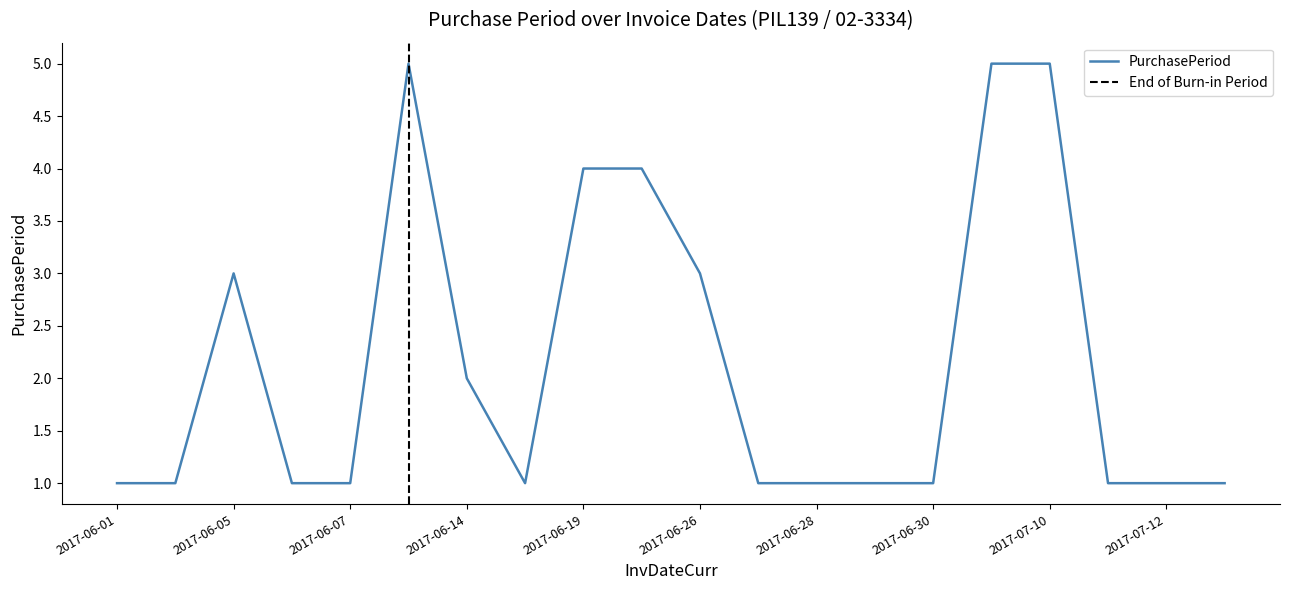

Rank the categories by value from lowest to highest.

2017-06-01, 2017-06-02, 2017-06-06, 2017-06-07, 2017-06-15, 2017-06-27, 2017-06-28, 2017-06-29, 2017-06-30, 2017-07-11, 2017-07-12, 2017-07-13, 2017-06-14, 2017-06-05, 2017-06-26, 2017-06-19, 2017-06-23, 2017-06-12, 2017-07-05, 2017-07-10